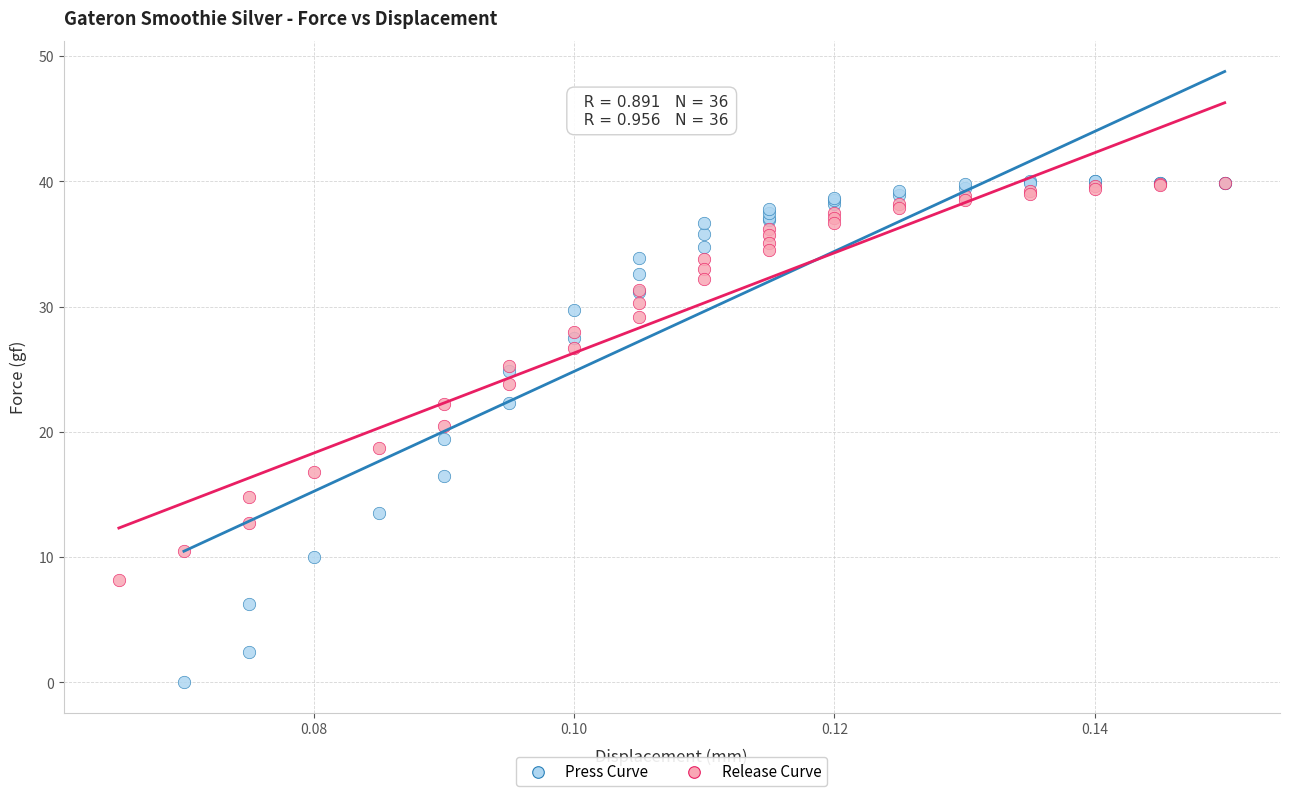

Which series reaches the minimum Y coordinate?

Press Curve